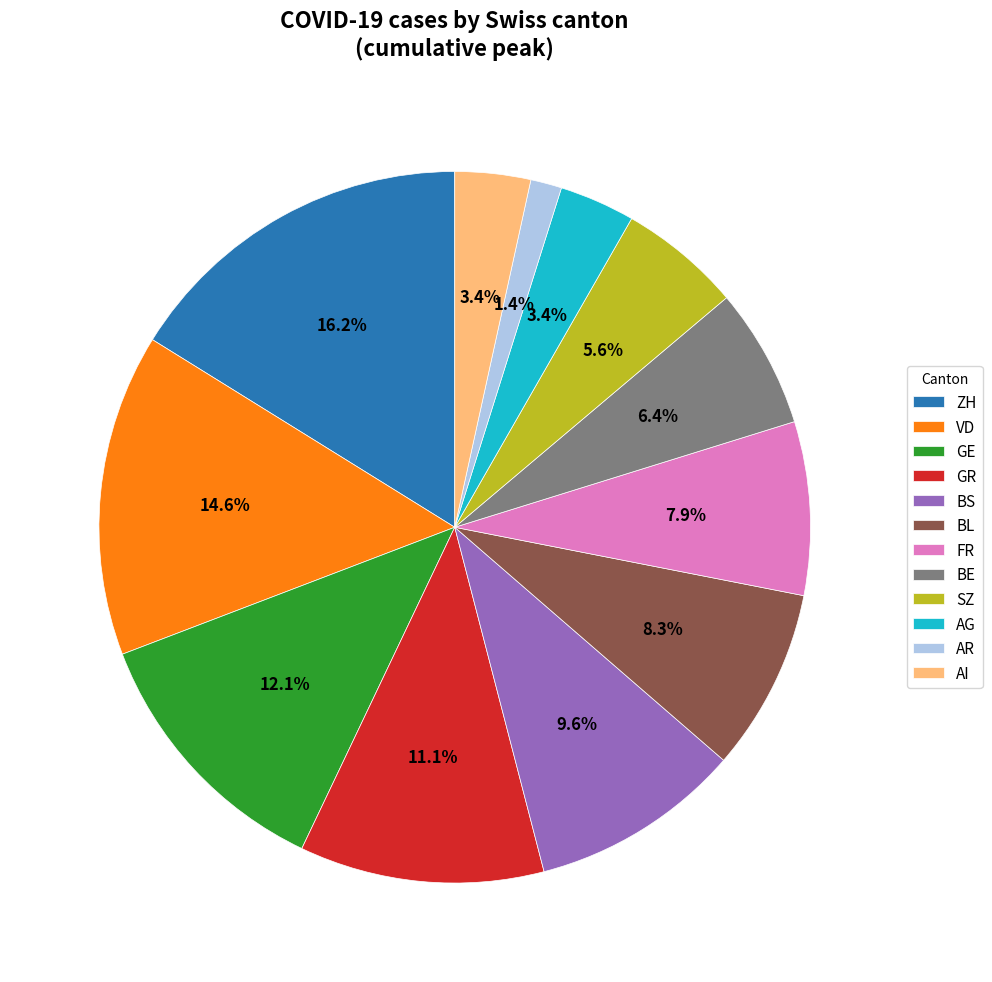

Is the sum of VD and ZH greater than half?

No